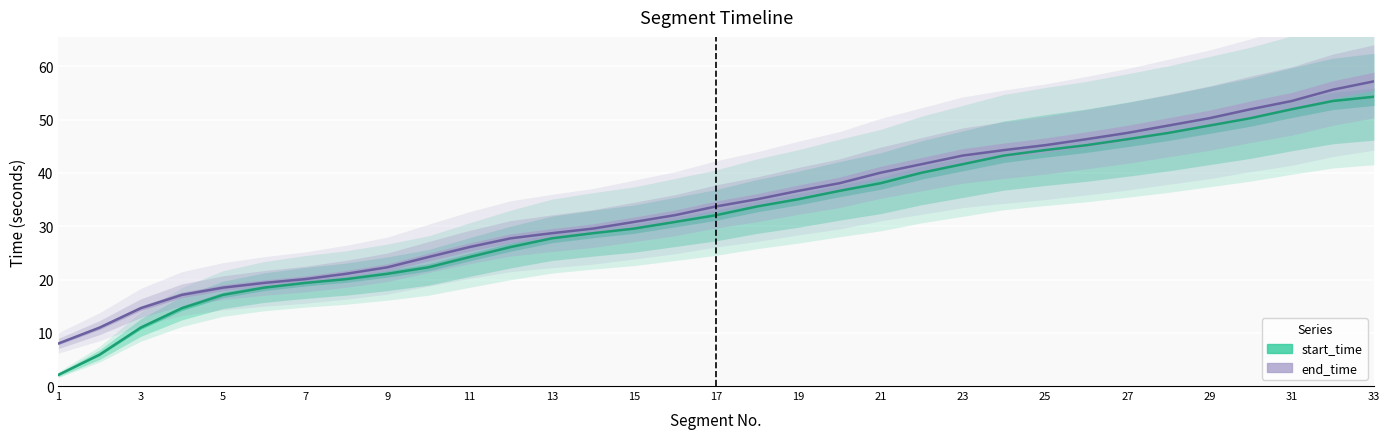

At how many categories does at least one series exceed 12?

31